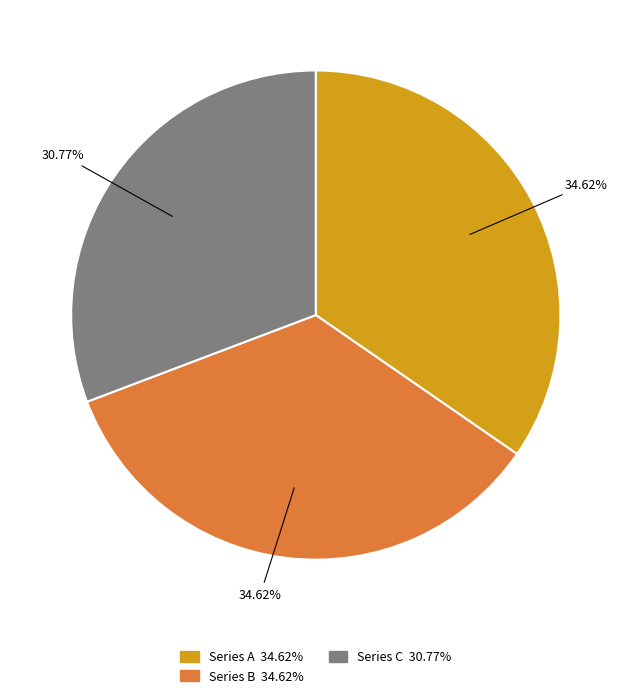

Is there a majority slice in this chart?

No